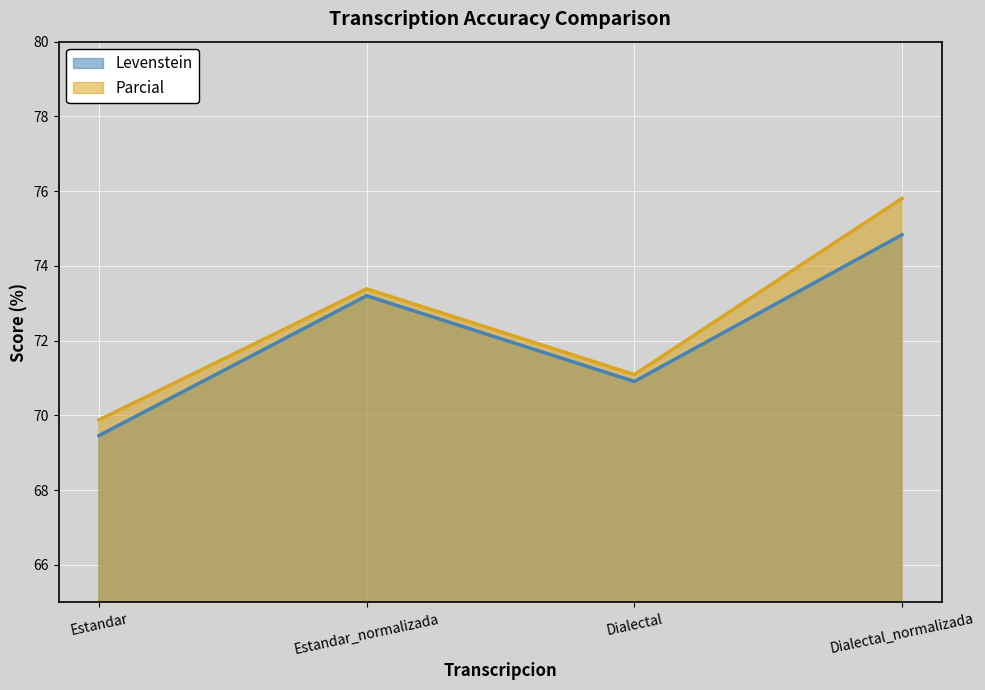

True or false: Levenstein and Parcial cross at least once.

False